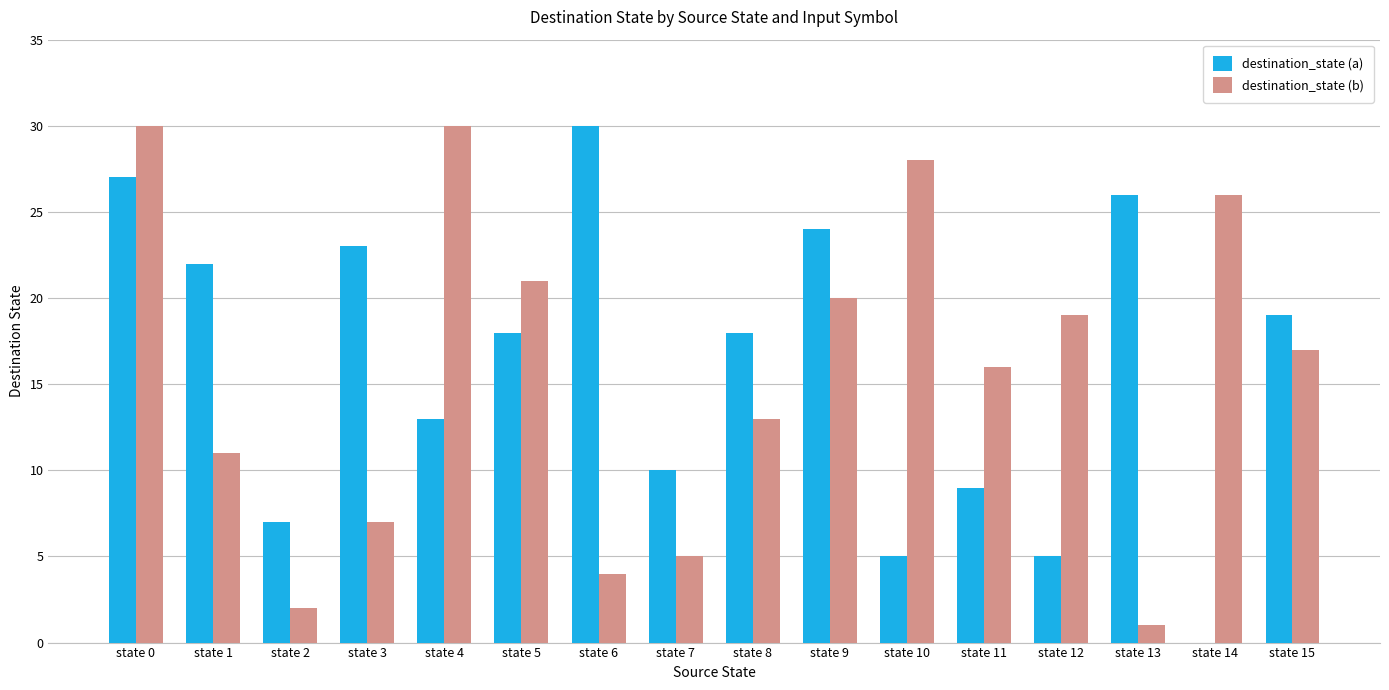

What is the sum of all destination_state (a) values?

256